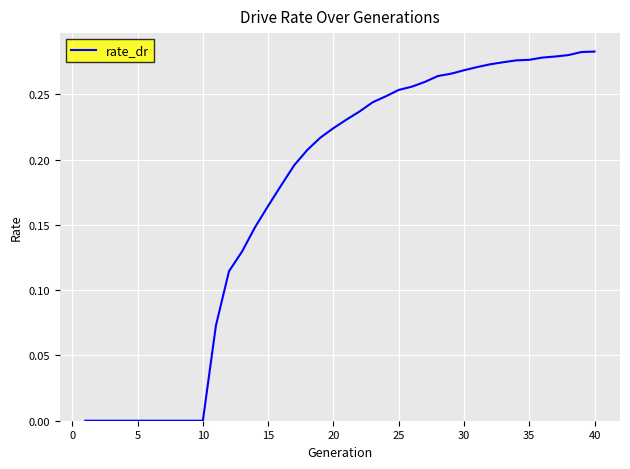

Reading left to right, list all the values displayed in this chart.

0.0	0.0	0.0	0.0	0.0	0.0	0.0	0.0	0.0	0.0	0.1	0.1	0.1	0.1	0.2	0.2	0.2	0.2	0.2	0.2	0.2	0.2	0.2	0.2	0.3	0.3	0.3	0.3	0.3	0.3	0.3	0.3	0.3	0.3	0.3	0.3	0.3	0.3	0.3	0.3